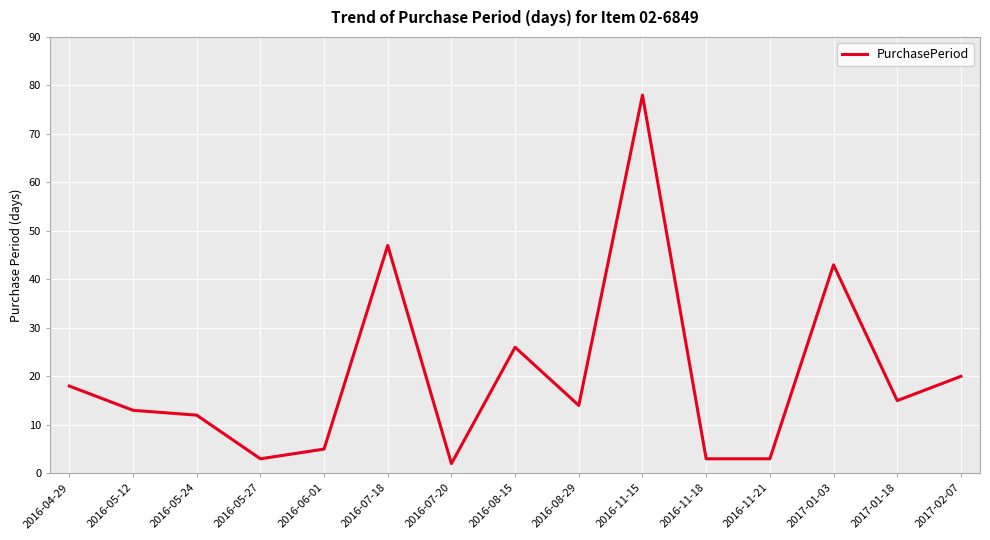

Reading left to right, what are all the values shown in this chart?

2016-04-29=18	2016-05-12=13	2016-05-24=12	2016-05-27=3	2016-06-01=5	2016-07-18=47	2016-07-20=2	2016-08-15=26	2016-08-29=14	2016-11-15=78	2016-11-18=3	2016-11-21=3	2017-01-03=43	2017-01-18=15	2017-02-07=20